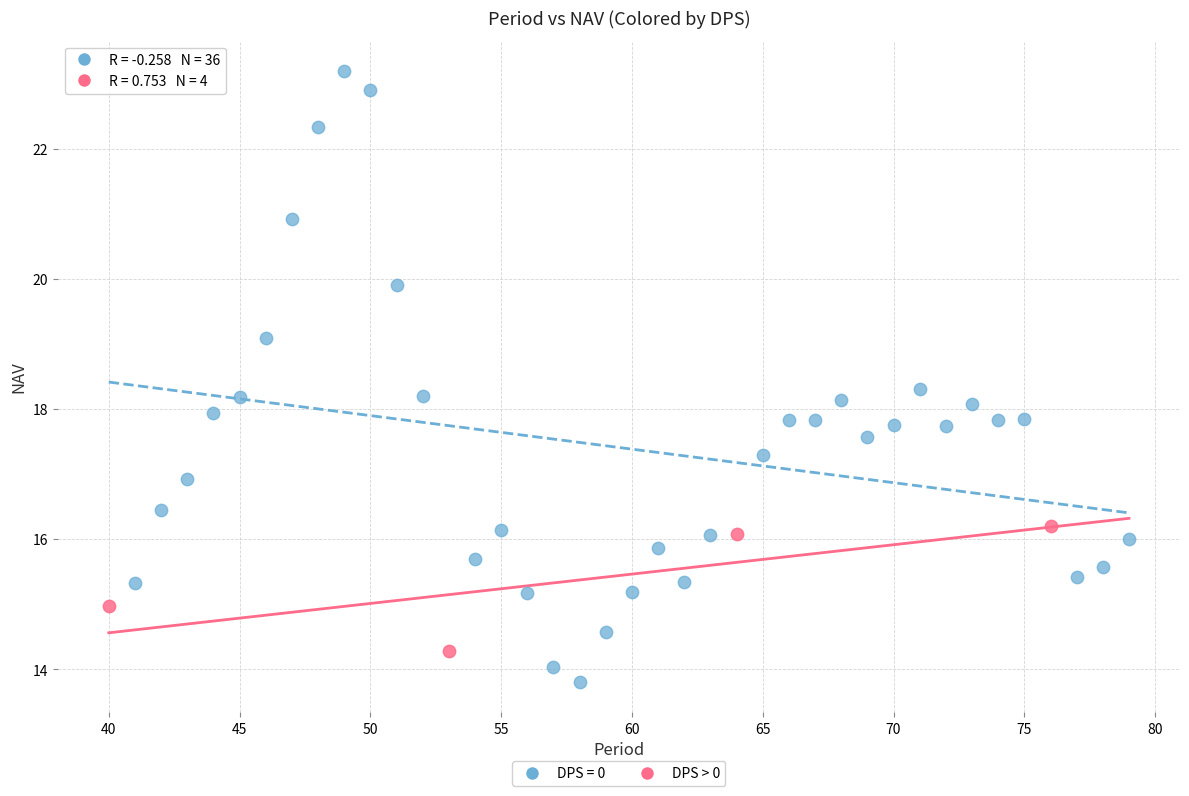

Which series has the largest Y range (max minus min)?

DPS = 0